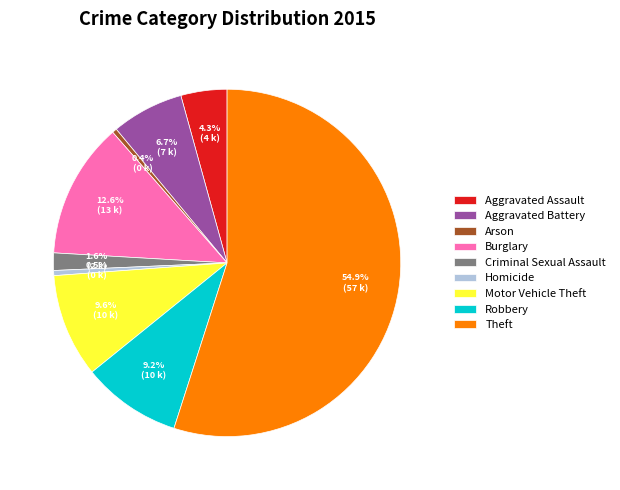

To the nearest percent, what percentage of the pie is Aggravated Assault?

4%